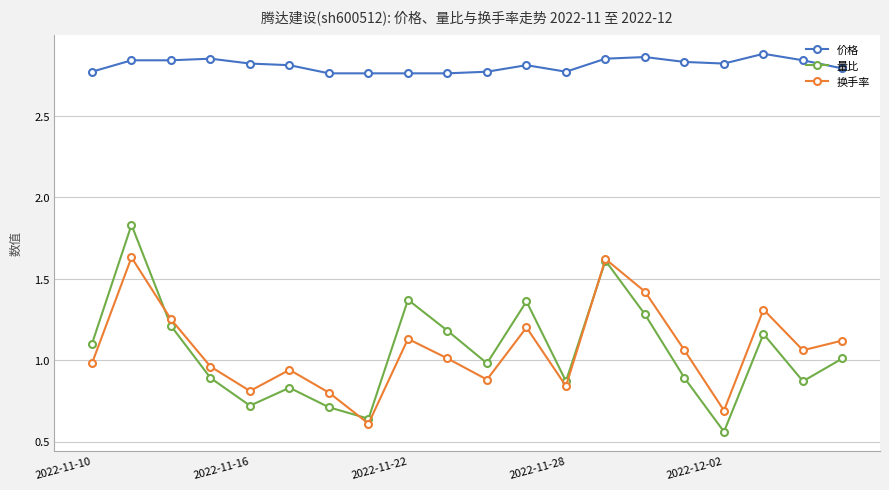

True or false: 换手率 has more than 2 points higher than both neighbors.

True